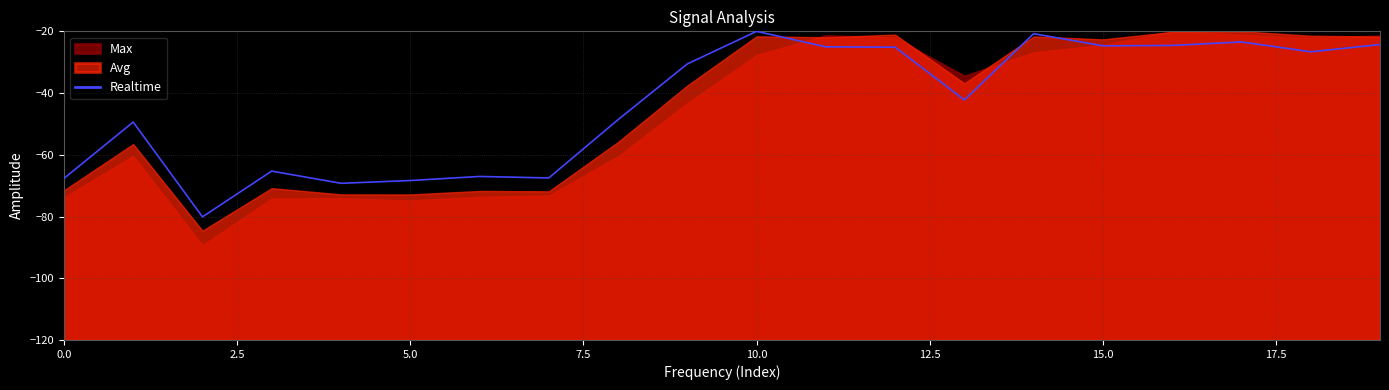

What is the highest value of the Realtime series?

-20.0